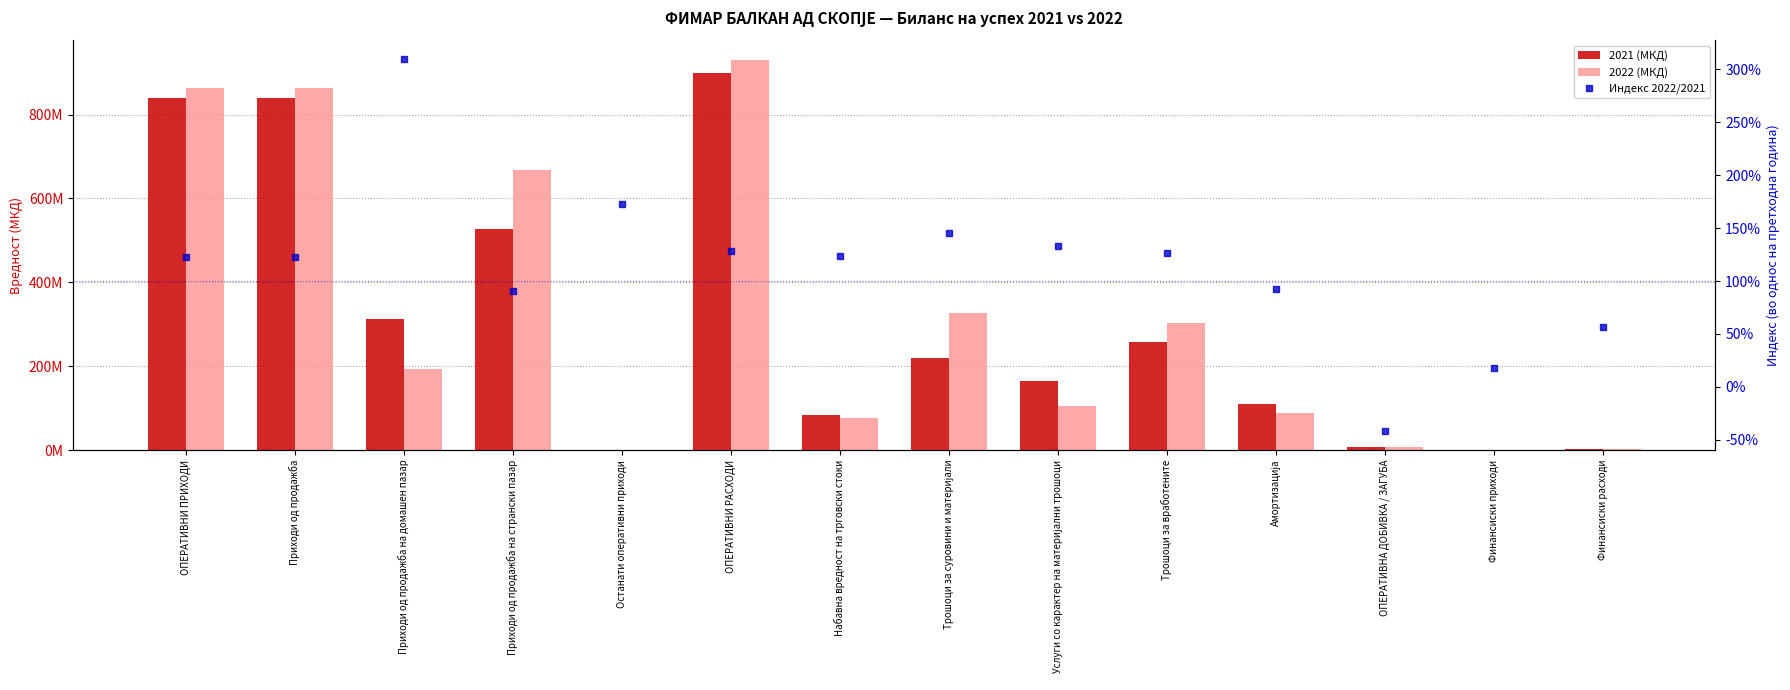

Which series has the largest total across all categories?

2022 (МКД)